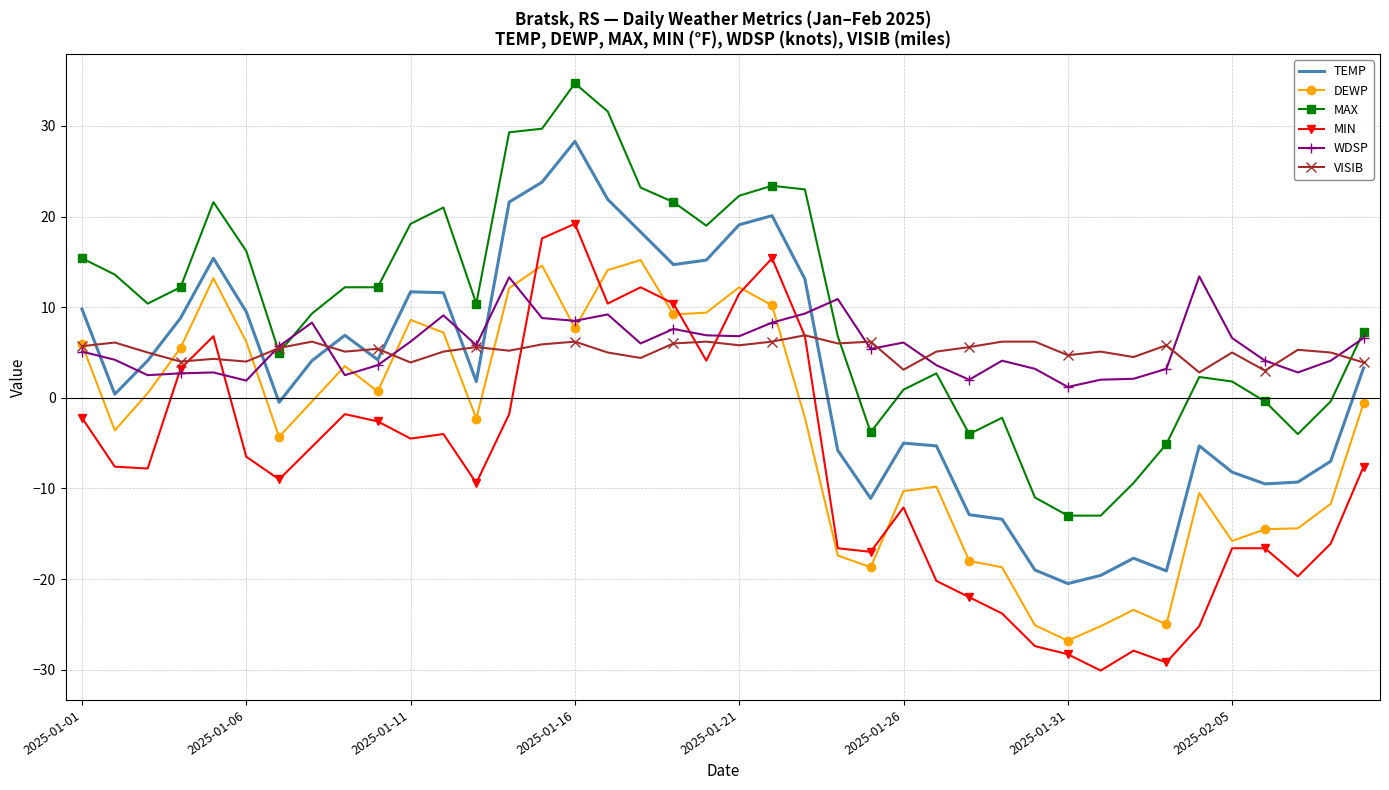

What is the highest value of the MIN series?

19.2